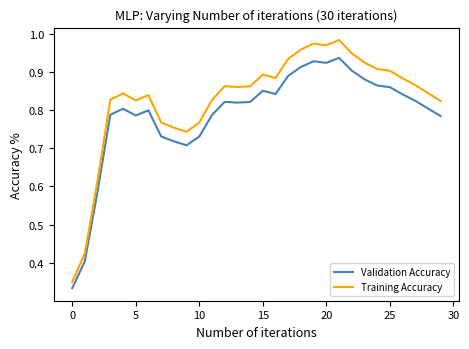

Which series has the widest spread of values?

Training Accuracy